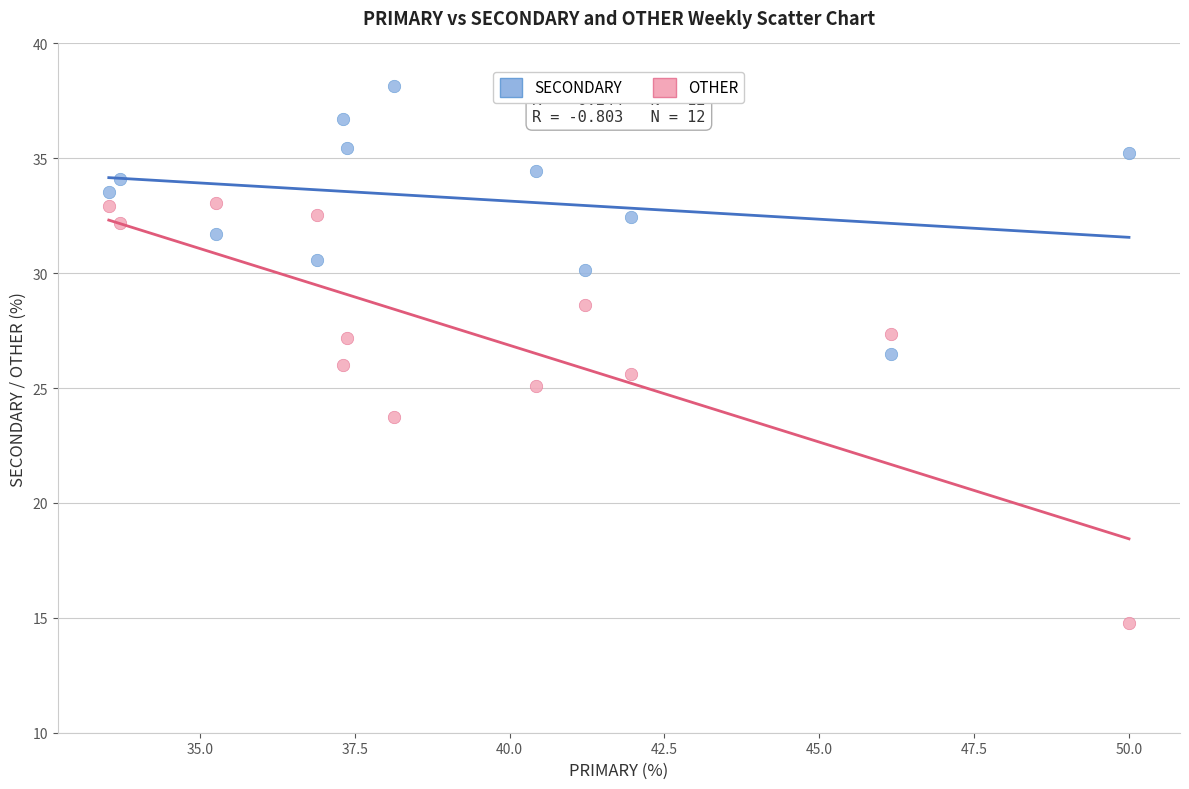

In the OTHER series, what Y value is closest to 23?

23.7